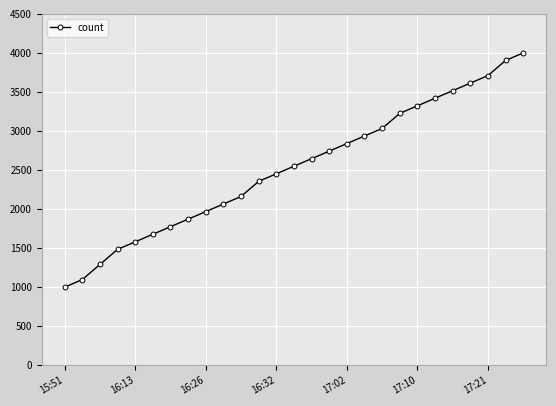

True or false: there are more than 1 points higher than both neighbors.

False